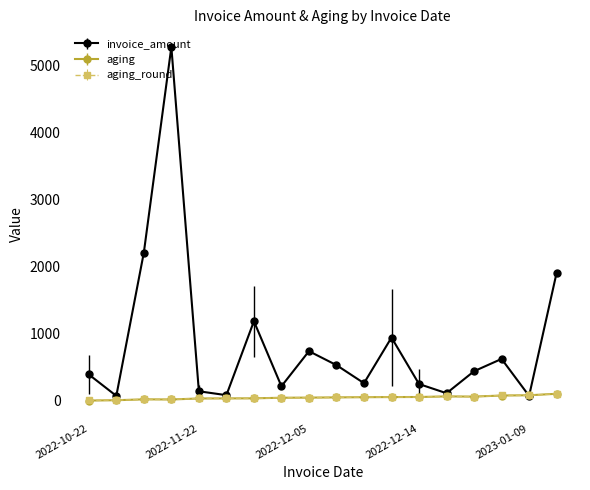

In invoice_amount, how many points are higher than both neighbors (excluding endpoints)?

5